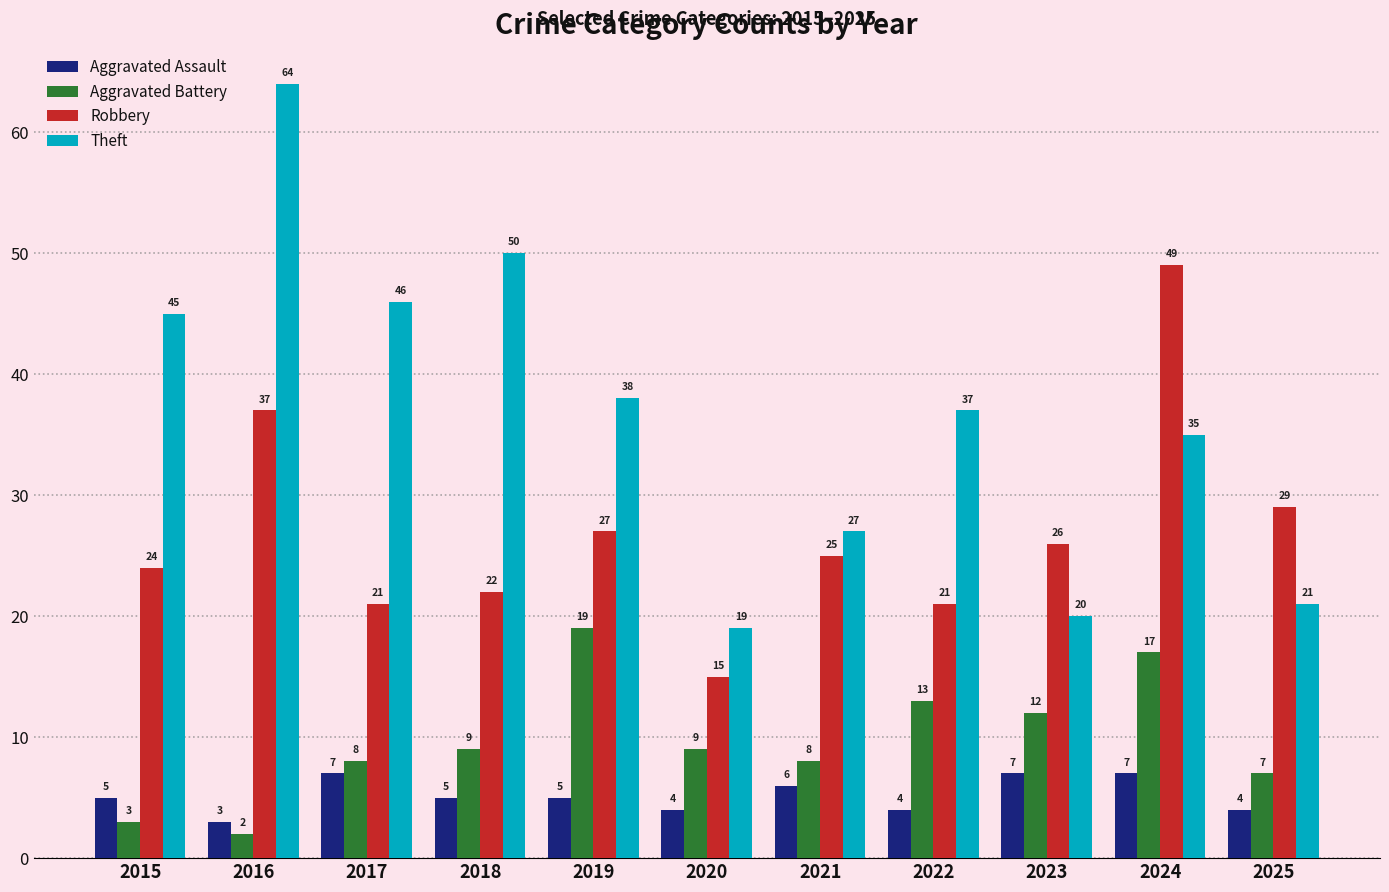

How many bars are there in each group?

4